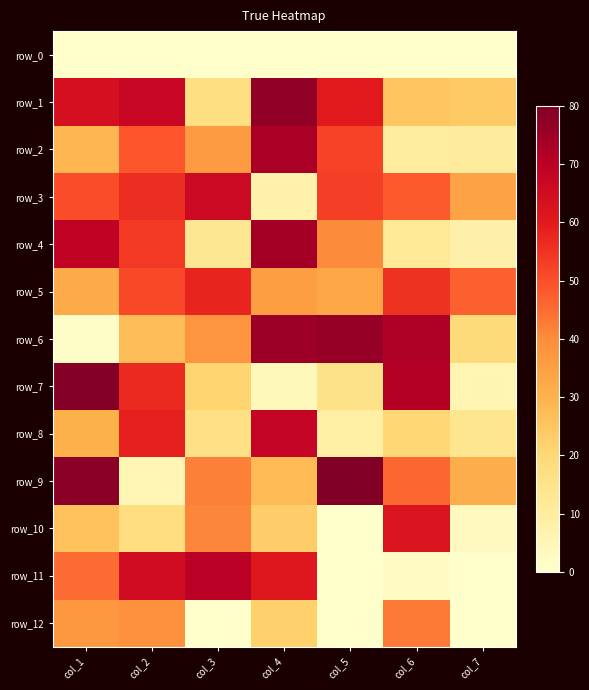

How many data points does each series have?

7